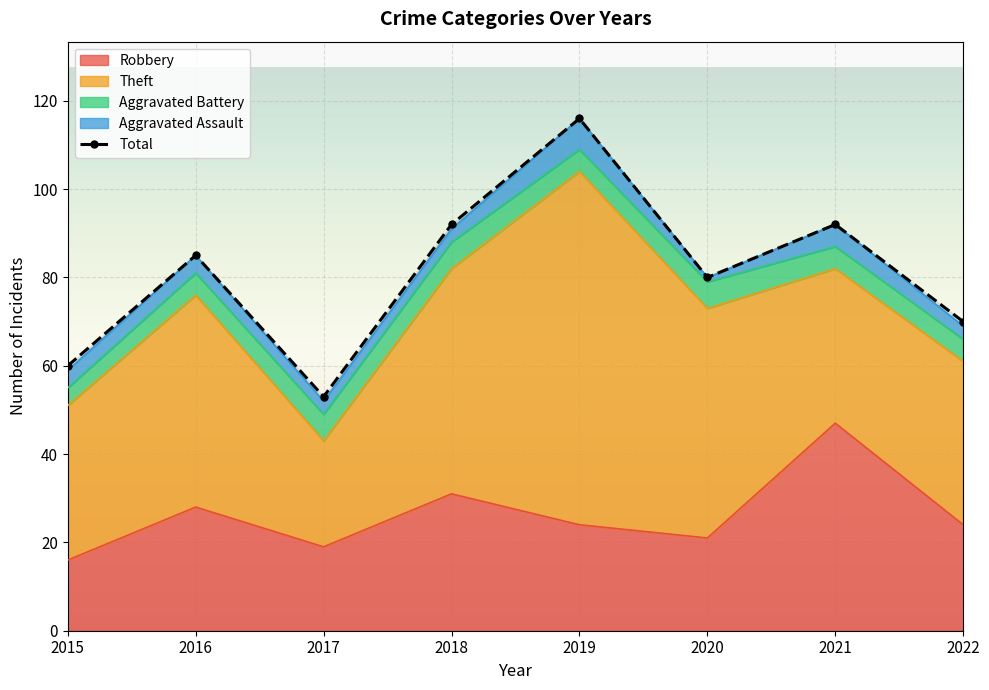

How many distinct data groups are displayed?

1